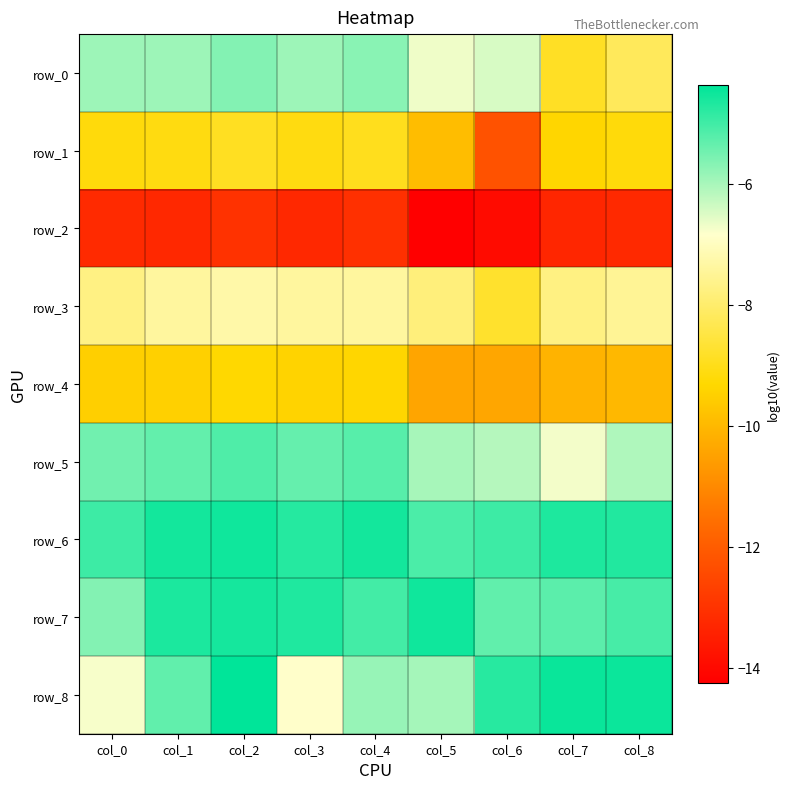

Which series has the largest total across all categories?

row_6